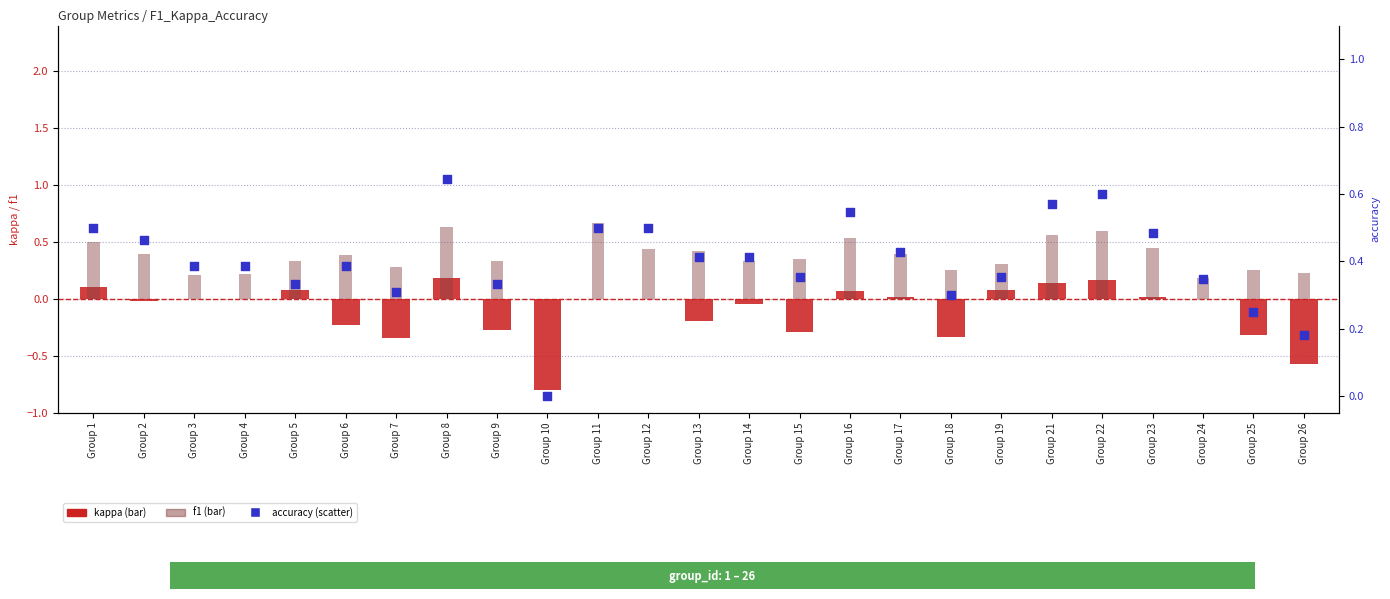

What is the total value across all series at Group 23?

0.9